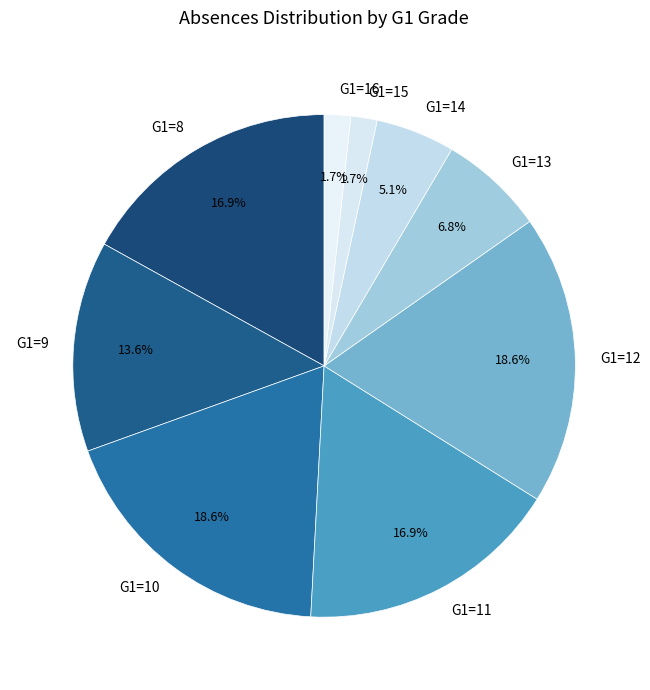

Approximately how many times larger is the value at G1=13 compared to G1=9?

0.5